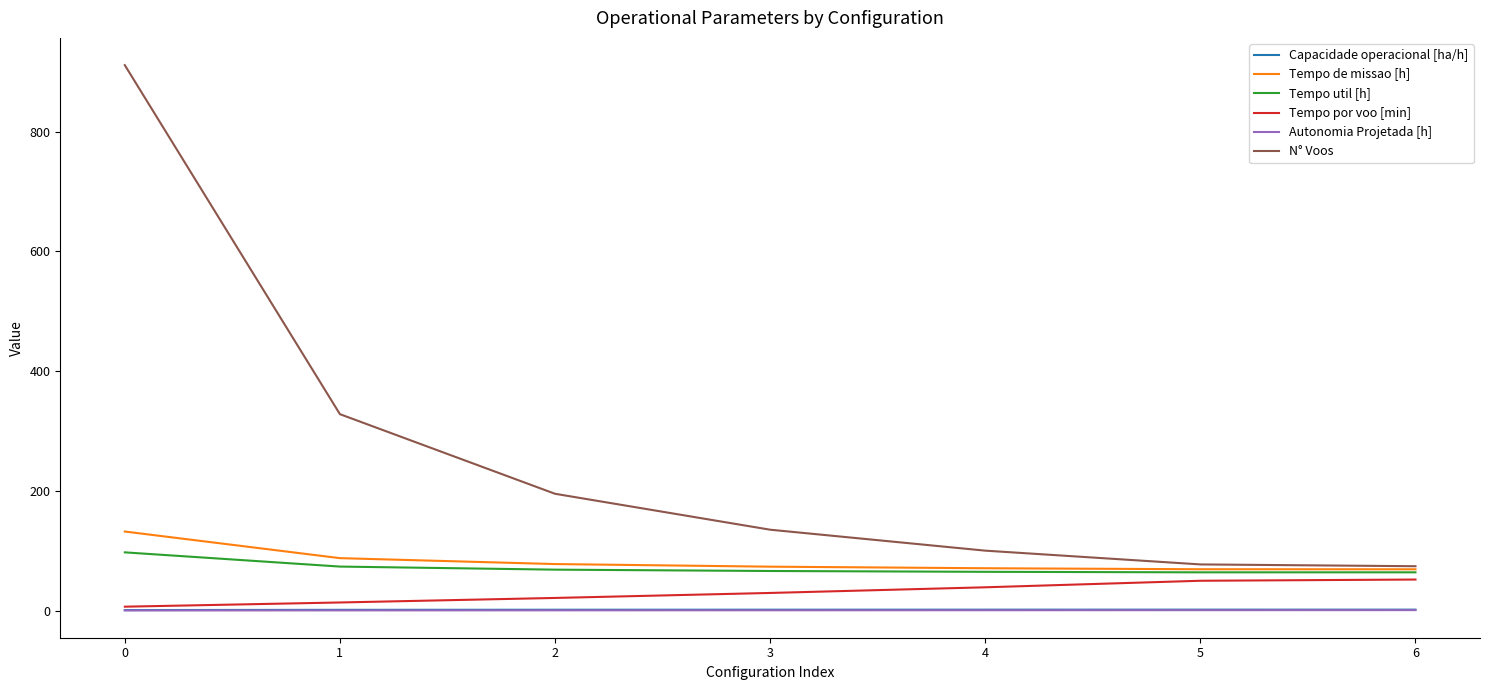

Which series has the largest total across all categories?

N° Voos